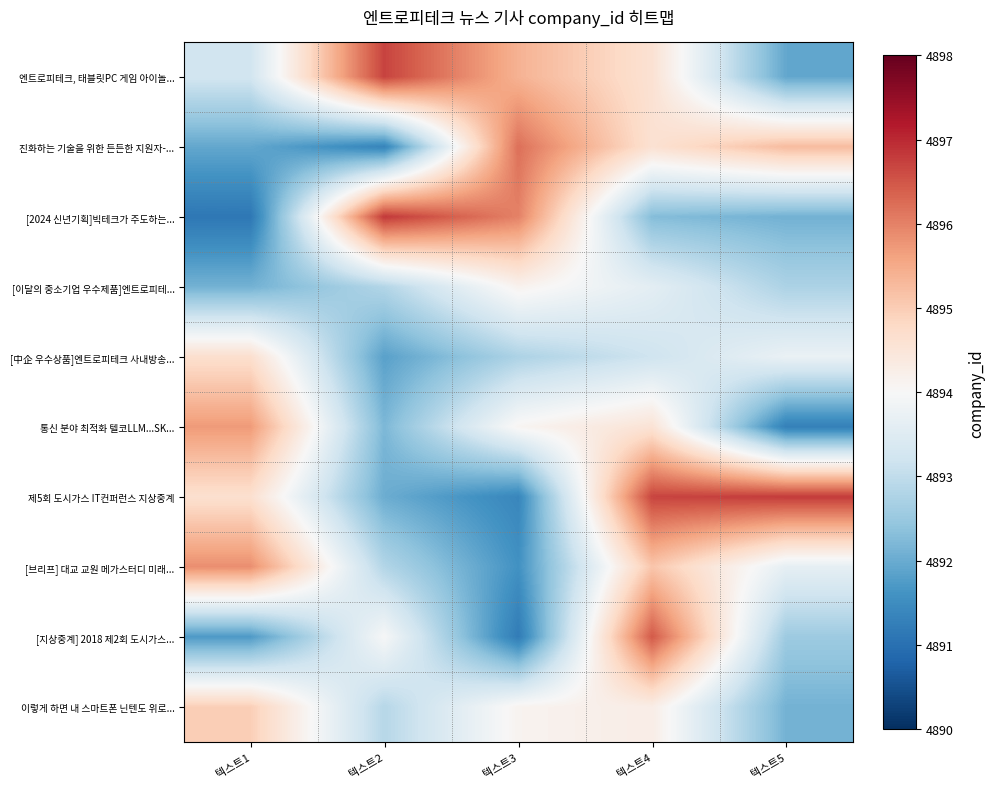

At which category is the sum across all series the highest?

텍스트4